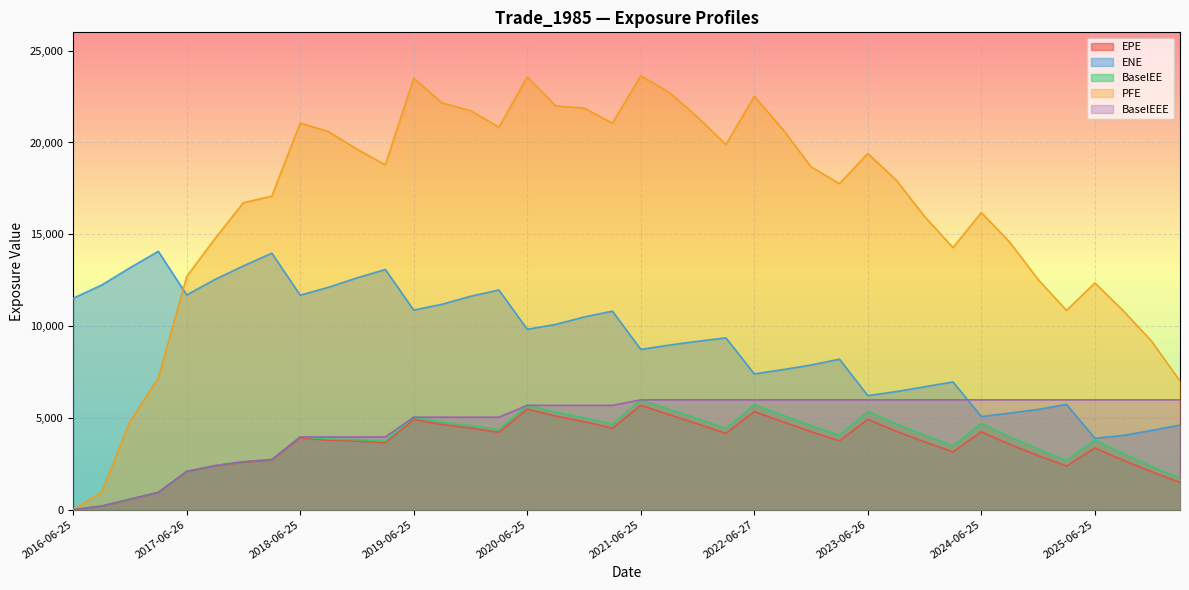

Reading left to right, list all the values displayed in this chart.

EPE: 2016-06-25=0.0	2016-09-26=191.0	2016-12-28=564.3	2017-03-27=935.8	2017-06-26=2071.3	2017-09-25=2377.7	2017-12-27=2582.9	2018-03-26=2696.3	2018-06-25=3901.3	2018-09-25=3781.9	2018-12-27=3734.8	2019-03-25=3644.8	2019-06-25=4912.0	2019-09-25=4637.0	2019-12-27=4441.6	2020-03-25=4210.0	2020-06-25=5474.3	2020-09-25=5098.3	2020-12-29=4795.2	2021-03-25=4435.4	2021-06-25=5682.4	2021-09-27=5174.8	2021-12-29=4673.1	2022-03-25=4153.0	2022-06-27=5342.1	2022-09-26=4789.7	2022-12-28=4243.8	2023-03-27=3748.7	2023-06-26=4914.4	2023-09-25=4272.7	2023-12-27=3694.2	2024-03-25=3143.1	2024-06-25=4238.4	2024-09-25=3556.8	2024-12-27=2945.9	2025-03-25=2375.5	2025-06-25=3357.2	2025-09-25=2688.9	2025-12-29=2059.9	2026-03-25=1483.7
ENE: 2016-06-25=11512.8	2016-09-26=12232.6	2016-12-28=13173.8	2017-03-27=14072.4	2017-06-26=11695.8	2017-09-25=12543.0	2017-12-27=13278.2	2018-03-26=13972.8	2018-06-25=11682.7	2018-09-25=12114.1	2018-12-27=12625.0	2019-03-25=13081.3	2019-06-25=10869.1	2019-09-25=11188.9	2019-12-27=11622.7	2020-03-25=11965.7	2020-06-25=9826.1	2020-09-25=10089.1	2020-12-29=10494.9	2021-03-25=10812.4	2021-06-25=8729.0	2021-09-27=8962.4	2021-12-29=9171.4	2022-03-25=9356.0	2022-06-27=7393.4	2022-09-26=7626.0	2022-12-28=7878.5	2023-03-27=8196.1	2023-06-26=6211.3	2023-09-25=6430.1	2023-12-27=6692.7	2024-03-25=6958.8	2024-06-25=5068.4	2024-09-25=5258.6	2024-12-27=5458.3	2025-03-25=5733.8	2025-06-25=3888.8	2025-09-25=4043.2	2025-12-29=4315.8	2026-03-25=4604.4
BaselEE: 2016-06-25=0.0	2016-09-26=191.3	2016-12-28=566.1	2017-03-27=940.4	2017-06-26=2085.2	2017-09-25=2398.1	2017-12-27=2610.8	2018-03-26=2731.1	2018-06-25=3960.0	2018-09-25=3848.6	2018-12-27=3810.4	2019-03-25=3727.5	2019-06-25=5036.1	2019-09-25=4768.8	2019-12-27=4582.2	2020-03-25=4356.2	2020-06-25=5682.0	2020-09-25=5310.6	2020-12-29=5013.5	2021-03-25=4652.8	2021-06-25=5982.4	2021-09-27=5470.4	2021-12-29=4960.2	2022-03-25=4424.9	2022-06-27=5715.3	2022-09-26=5146.4	2022-12-28=4580.1	2023-03-27=4062.9	2023-06-26=5349.4	2023-09-25=4672.9	2023-12-27=4059.8	2024-03-25=3470.1	2024-06-25=4701.8	2024-09-25=3965.7	2024-12-27=3301.4	2025-03-25=2675.1	2025-06-25=3799.7	2025-09-25=3059.5	2025-12-29=2356.8	2026-03-25=1706.0
PFE: 2016-06-25=0.0	2016-09-26=947.4	2016-12-28=4808.5	2017-03-27=7171.2	2017-06-26=12696.7	2017-09-25=14774.1	2017-12-27=16719.8	2018-03-26=17081.2	2018-06-25=21064.6	2018-09-25=20591.6	2018-12-27=19633.4	2019-03-25=18781.7	2019-06-25=23505.9	2019-09-25=22151.2	2019-12-27=21735.2	2020-03-25=20832.4	2020-06-25=23571.6	2020-09-25=21997.7	2020-12-29=21875.0	2021-03-25=21055.1	2021-06-25=23636.1	2021-09-27=22734.9	2021-12-29=21383.2	2022-03-25=19886.1	2022-06-27=22515.2	2022-09-26=20727.8	2022-12-28=18671.6	2023-03-27=17757.6	2023-06-26=19402.1	2023-09-25=17954.2	2023-12-27=15967.8	2024-03-25=14276.9	2024-06-25=16181.7	2024-09-25=14570.0	2024-12-27=12537.5	2025-03-25=10852.9	2025-06-25=12347.4	2025-09-25=10837.0	2025-12-29=9173.1	2026-03-25=7002.0
BaselEEE: 2016-06-25=0.0	2016-09-26=191.3	2016-12-28=566.1	2017-03-27=940.4	2017-06-26=2085.2	2017-09-25=2398.1	2017-12-27=2610.8	2018-03-26=2731.1	2018-06-25=3960.0	2018-09-25=3960.0	2018-12-27=3960.0	2019-03-25=3960.0	2019-06-25=5036.1	2019-09-25=5036.1	2019-12-27=5036.1	2020-03-25=5036.1	2020-06-25=5682.0	2020-09-25=5682.0	2020-12-29=5682.0	2021-03-25=5682.0	2021-06-25=5982.4	2021-09-27=5982.4	2021-12-29=5982.4	2022-03-25=5982.4	2022-06-27=5982.4	2022-09-26=5982.4	2022-12-28=5982.4	2023-03-27=5982.4	2023-06-26=5982.4	2023-09-25=5982.4	2023-12-27=5982.4	2024-03-25=5982.4	2024-06-25=5982.4	2024-09-25=5982.4	2024-12-27=5982.4	2025-03-25=5982.4	2025-06-25=5982.4	2025-09-25=5982.4	2025-12-29=5982.4	2026-03-25=5982.4